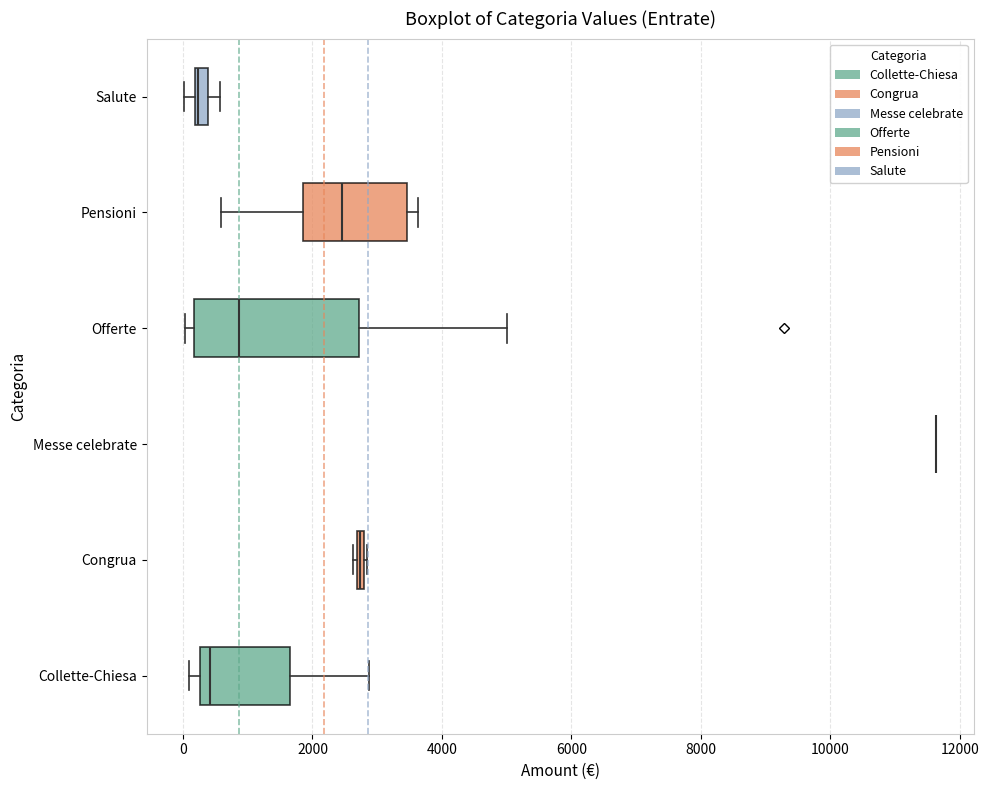

Where is the left edge of the box for Congrua on the x-axis? The values are not printed on the chart, so give them approximately, as read against the axis.

2600